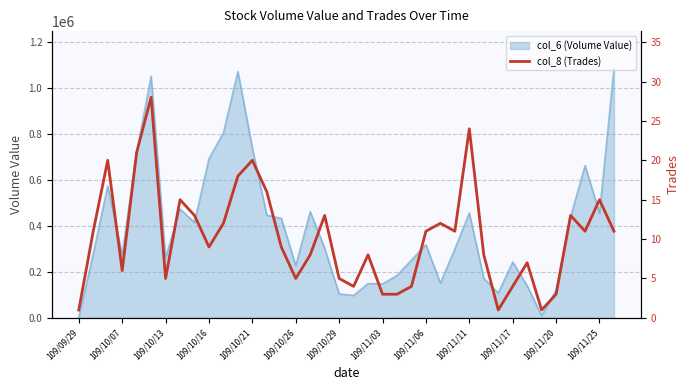

What is the change in value from 109/09/29 to 109/10/13?

+4